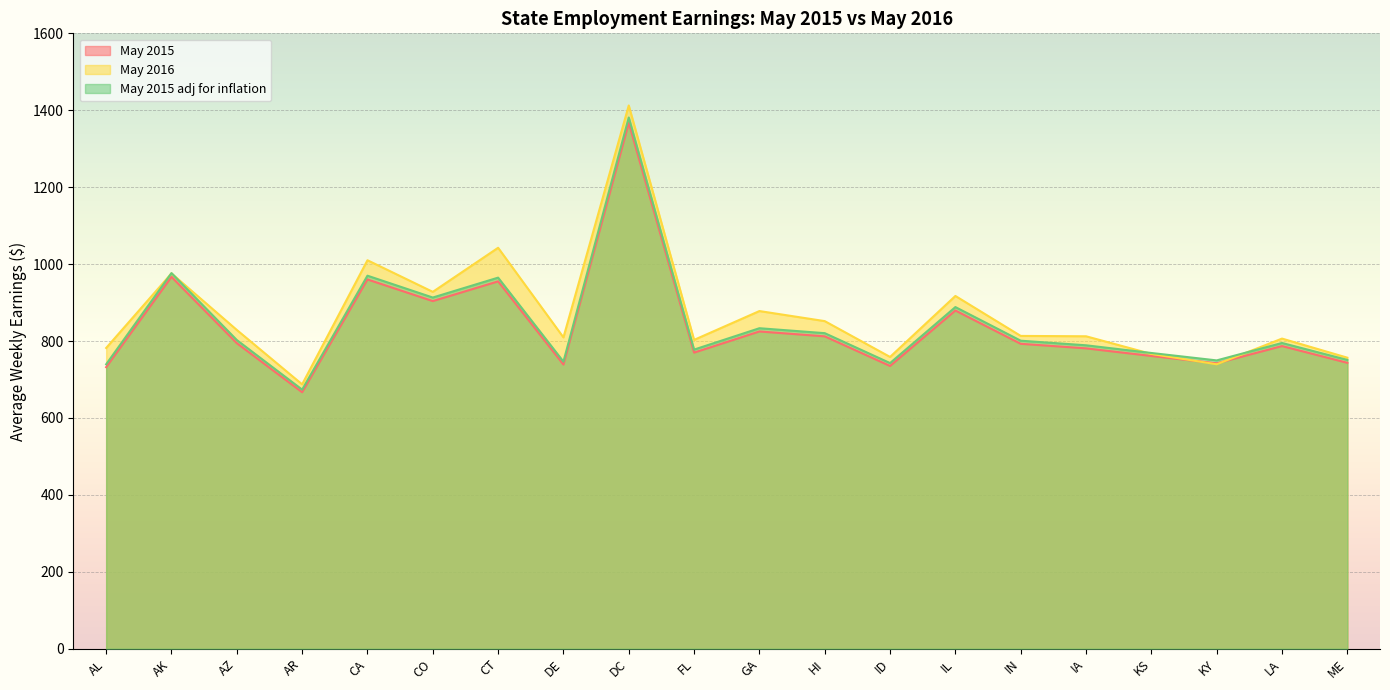

At which category does May 2015 reach its first local valley?

AR